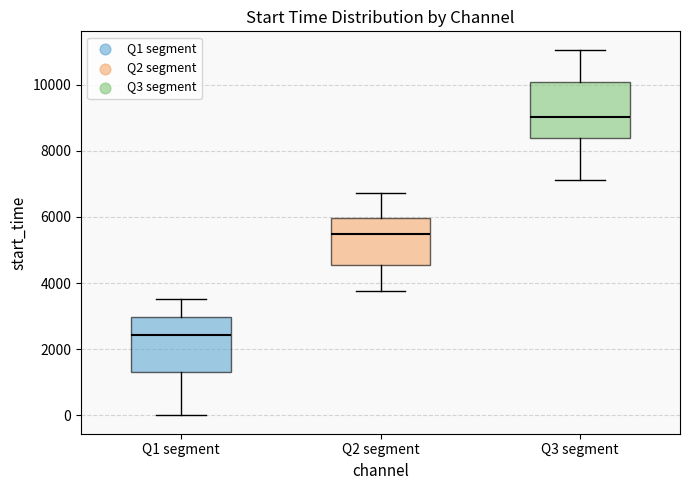

Which box has the lowest median line?

Q1 segment